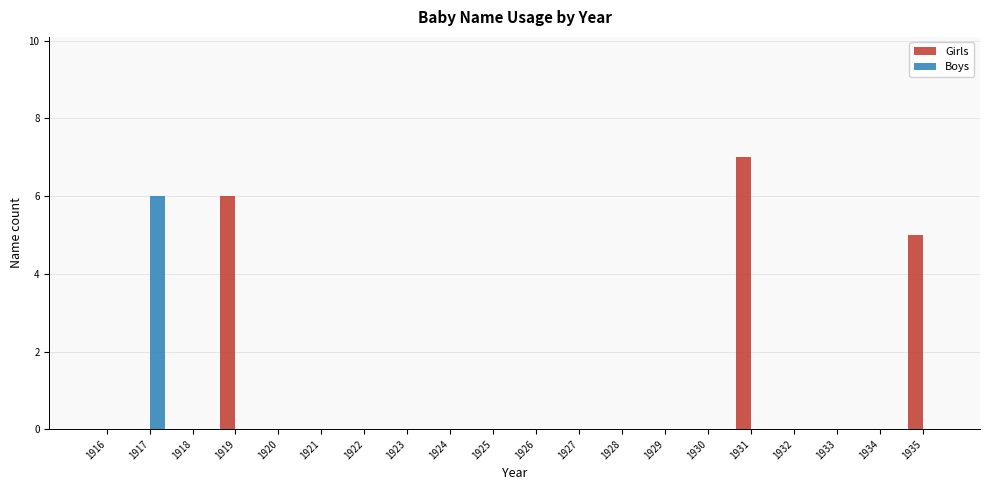

How many groups of bars are there?

20